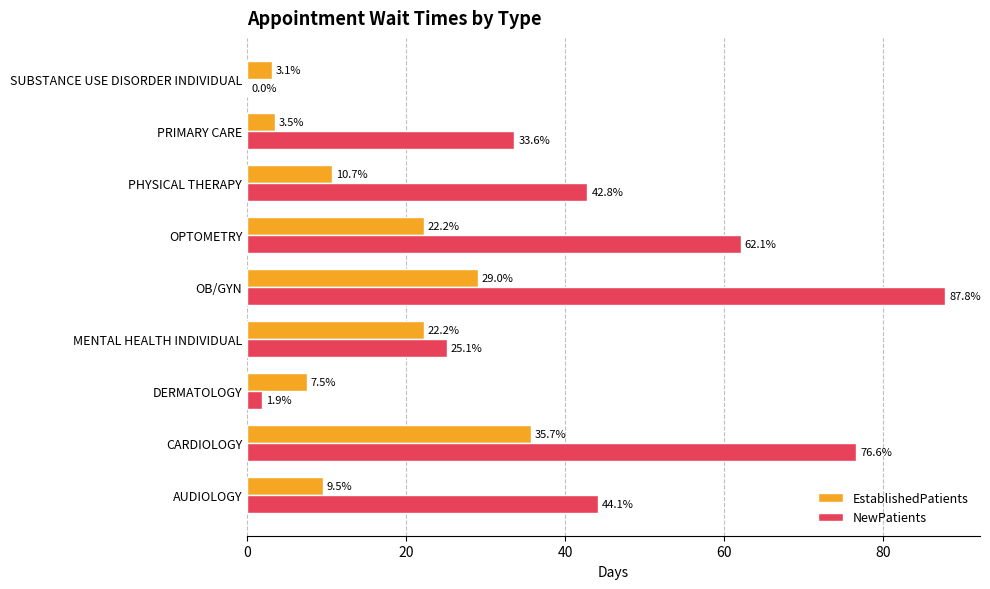

How many values in the EstablishedPatients series exceed 10?

5